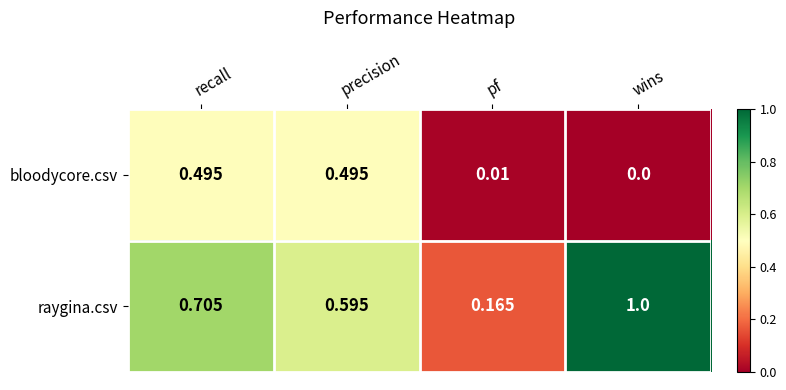

Which series has the largest total across all categories?

raygina.csv